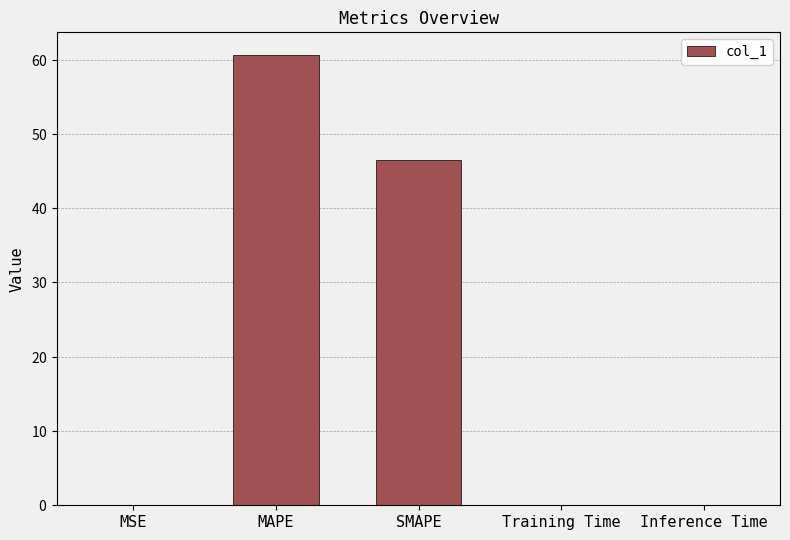

List the labels in order of value, largest first.

MAPE, SMAPE, Inference Time, Training Time, MSE